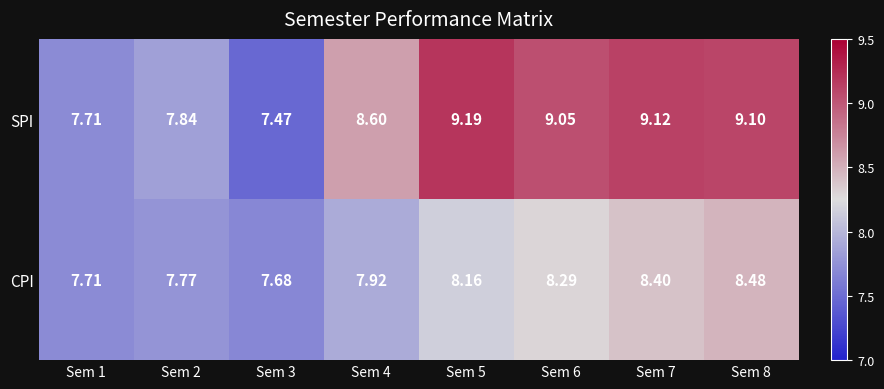

Which series changed the most between Sem 5 and Sem 6?

SPI